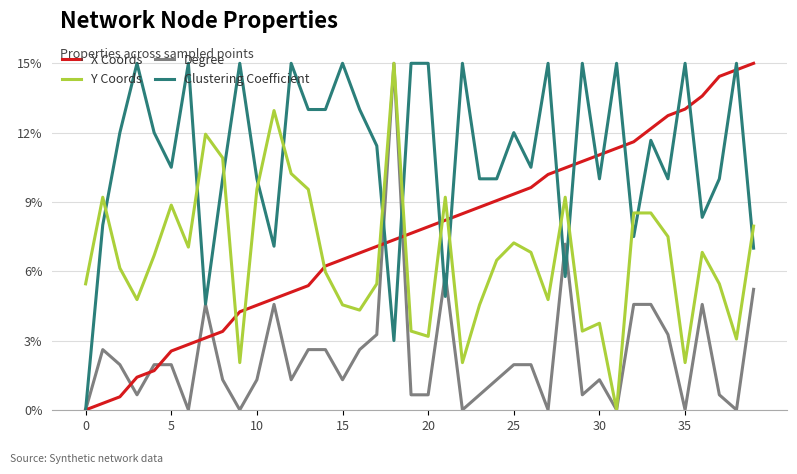

Does the chart display data point markers on the line(s)?

No